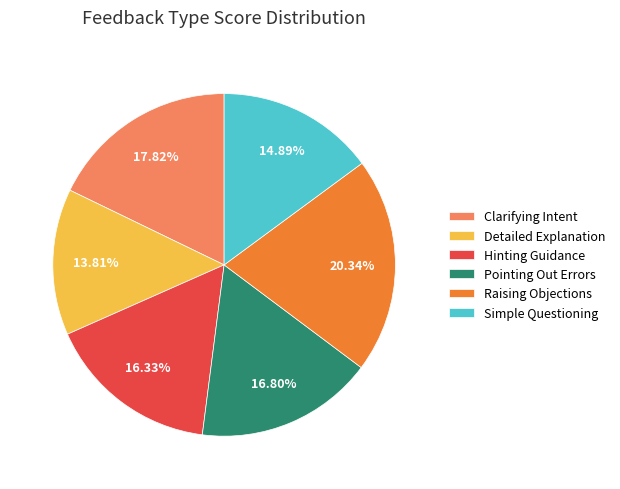

What percentage is the Raising Objections slice, to the nearest percent?

20%